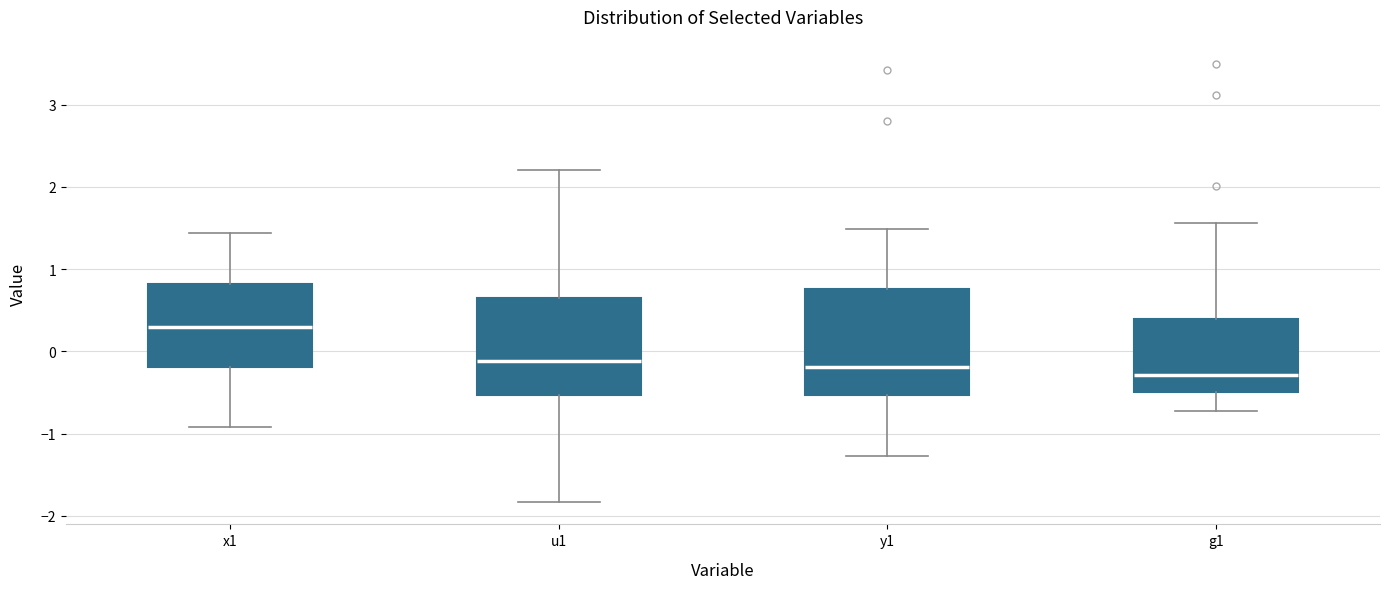

Reading left to right, transcribe this box plot: for each box, give where its median line is, the range the box spans, and where its two whiskers end, as read against the y-axis. The values are not printed on the chart, so give them approximately, as read against the axis.

x1: median 0.3, box -0.2 to 0.8, whiskers -0.9 to 1.4
u1: median -0.1, box -0.5 to 0.7, whiskers -1.8 to 2.2
y1: median -0.2, box -0.5 to 0.8, whiskers -1.3 to 1.5
g1: median -0.3, box -0.5 to 0.4, whiskers -0.7 to 1.6